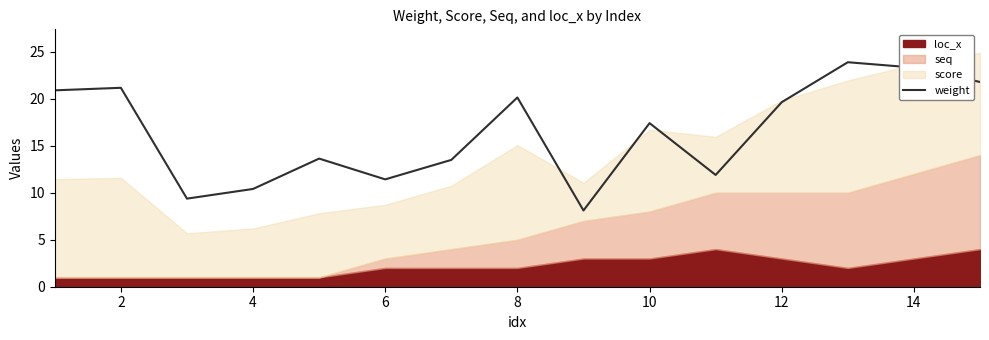

True or false: weight has a value of 11.4 at 6.

True